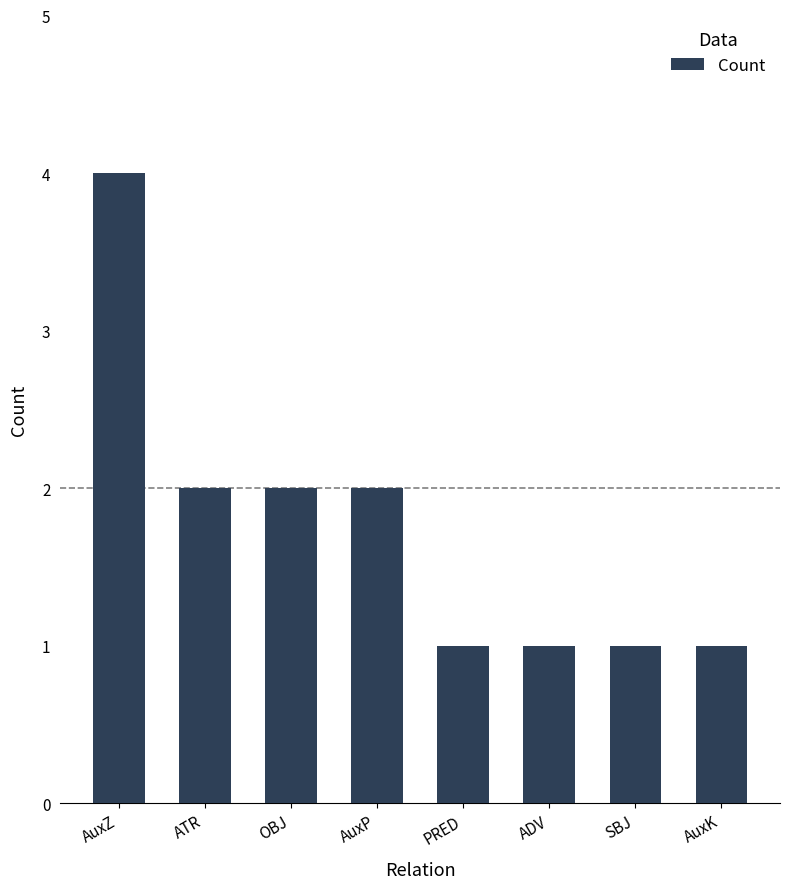

Between AuxK and ATR, which is larger?

ATR